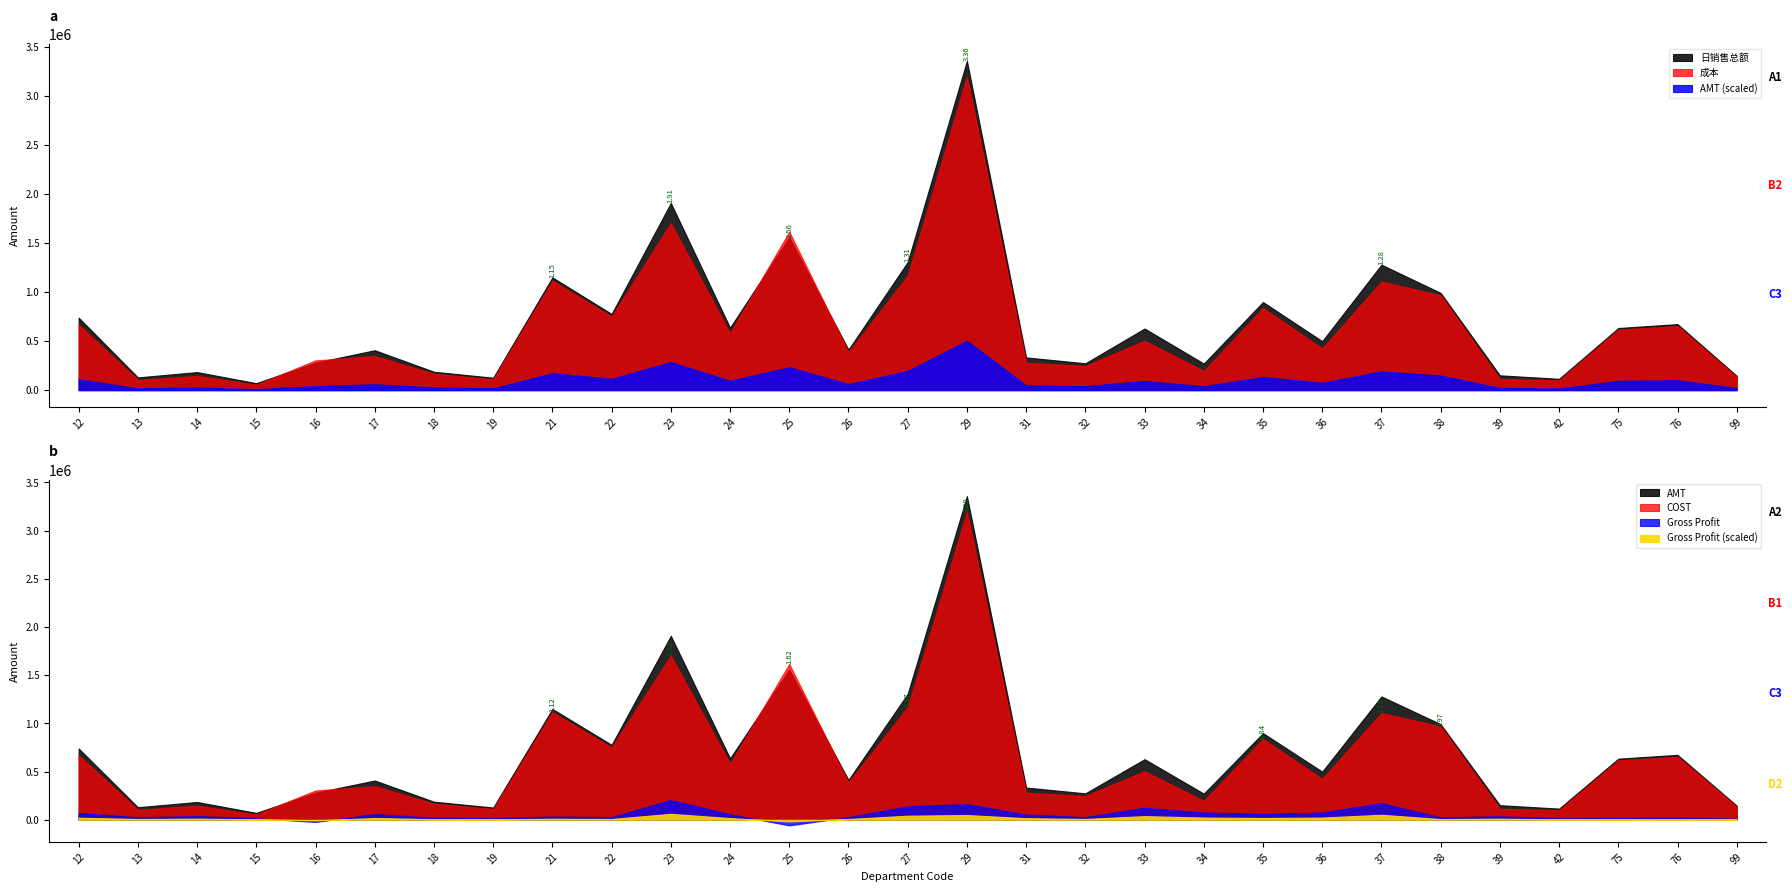

At which category is the sum across all series the highest?

29